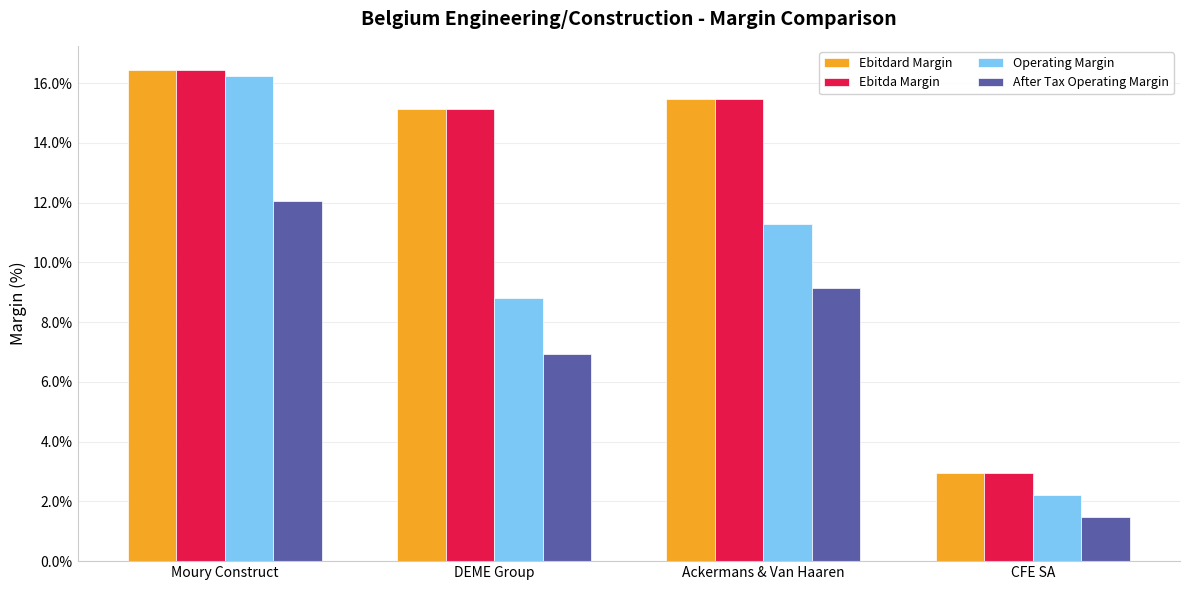

What is the difference between the highest and lowest values at DEME Group?

8.2